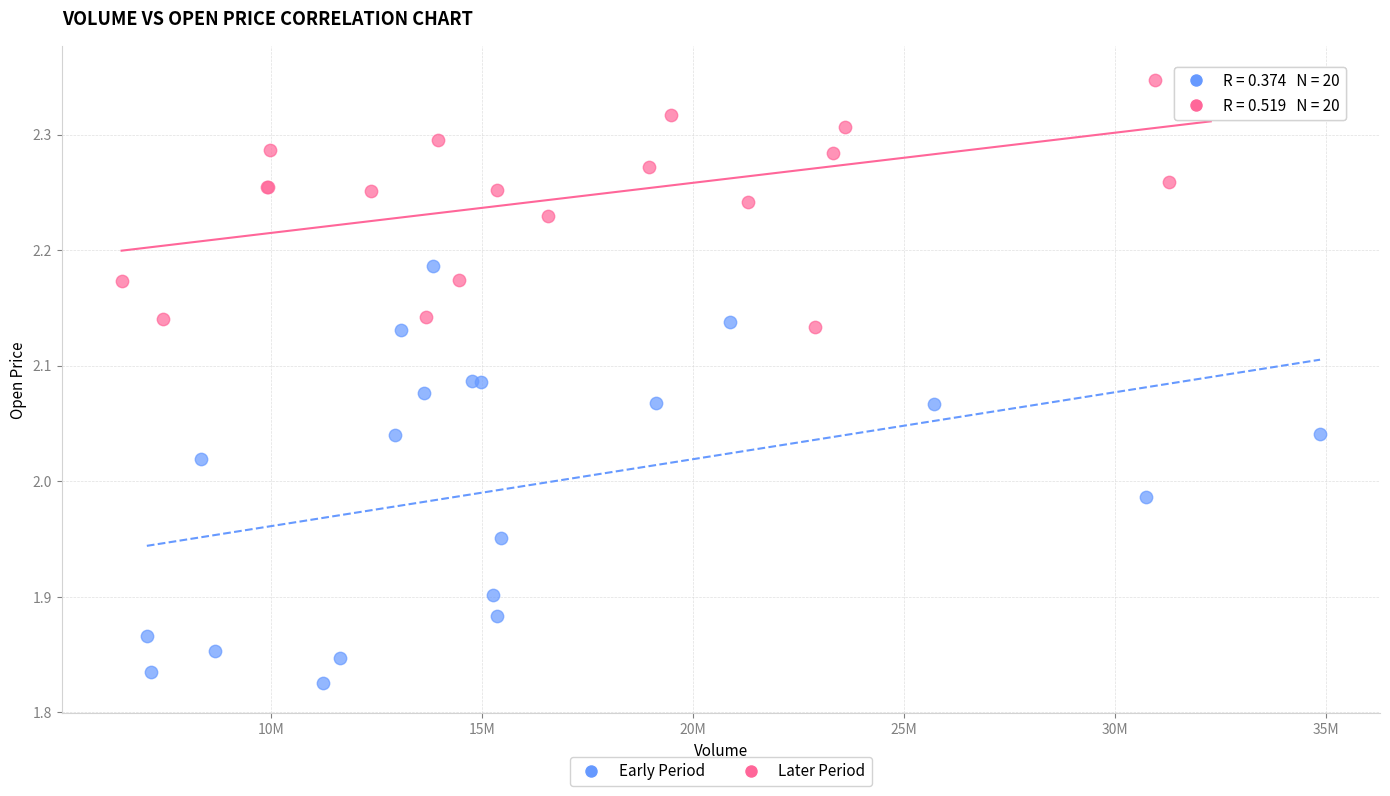

Which series has the largest Y range (max minus min)?

Early Period